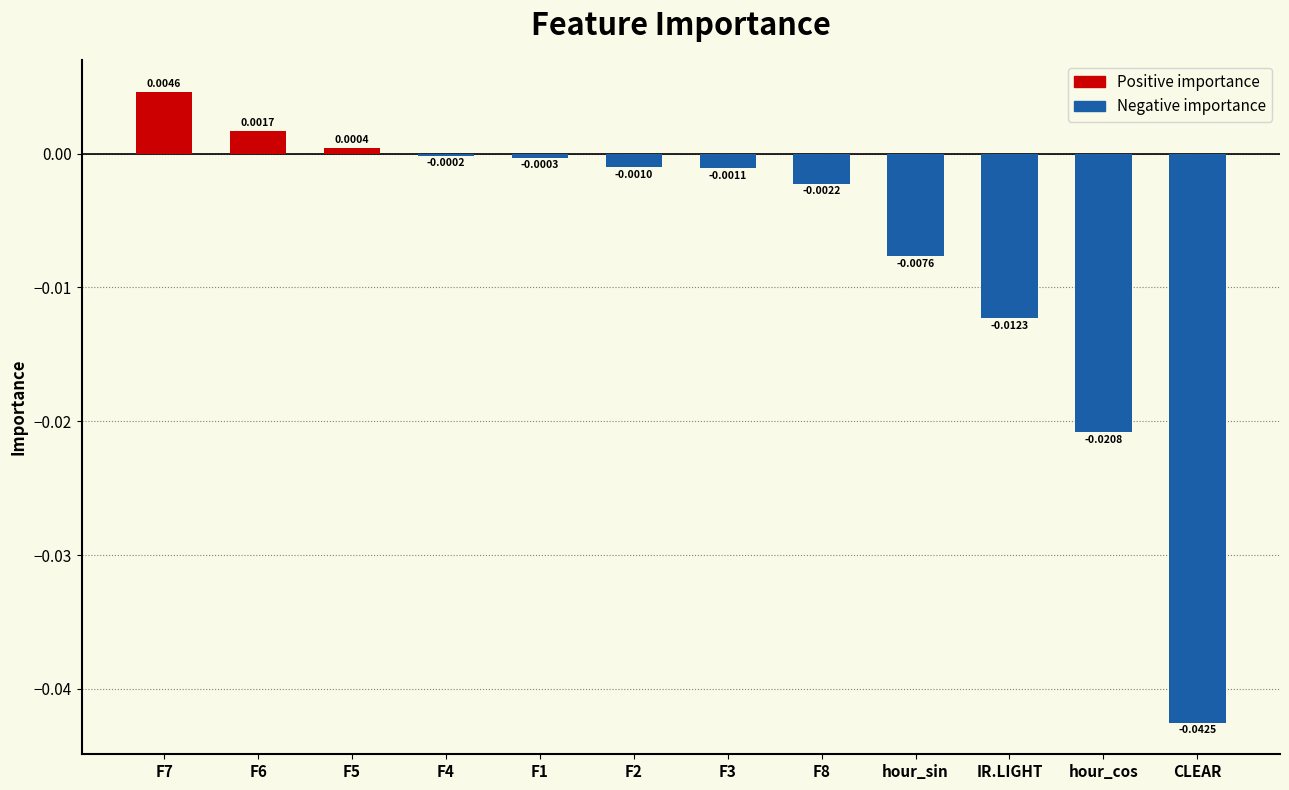

Which label corresponds to the smallest value in the chart?

CLEAR